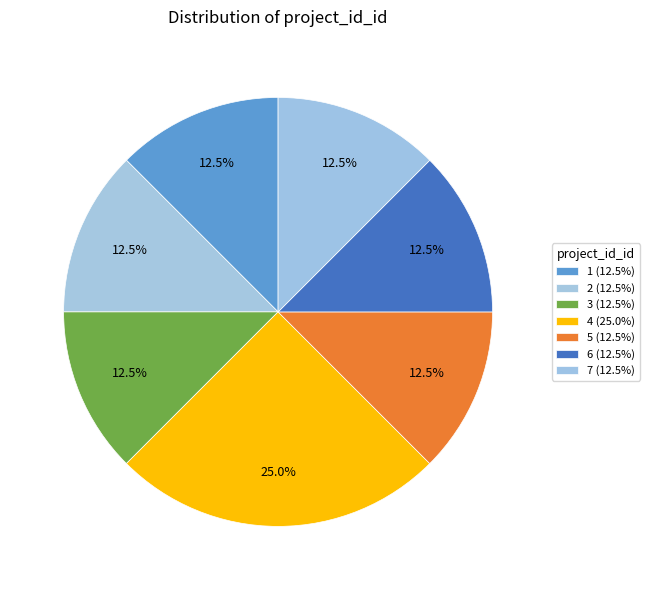

Is it true that 1 is 18% of the pie?

False